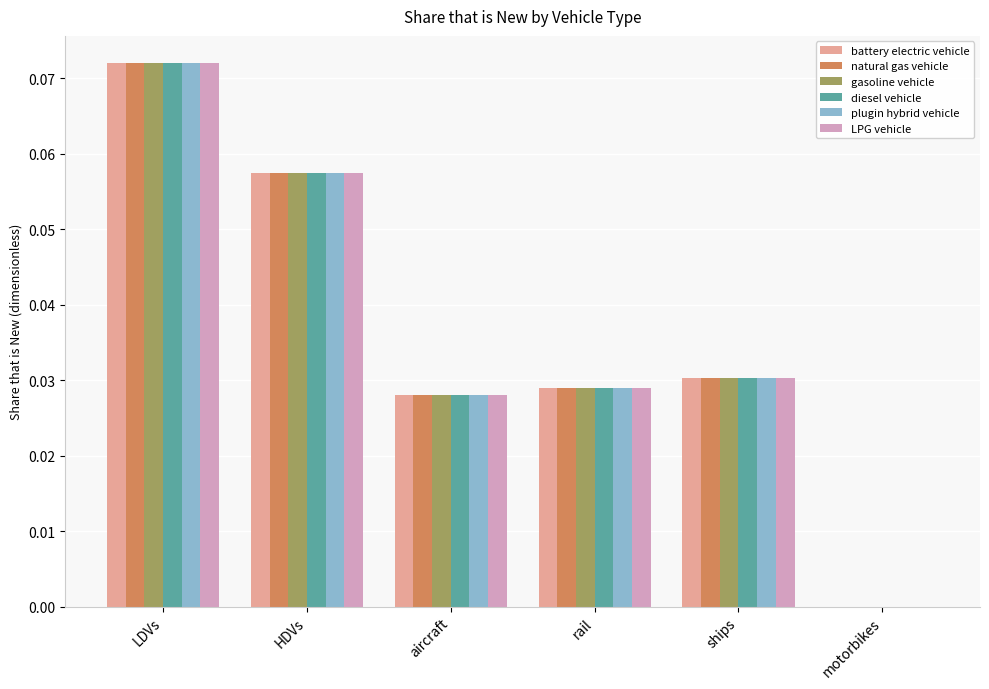

The value of diesel vehicle at ships is 0.0. True or false?

True